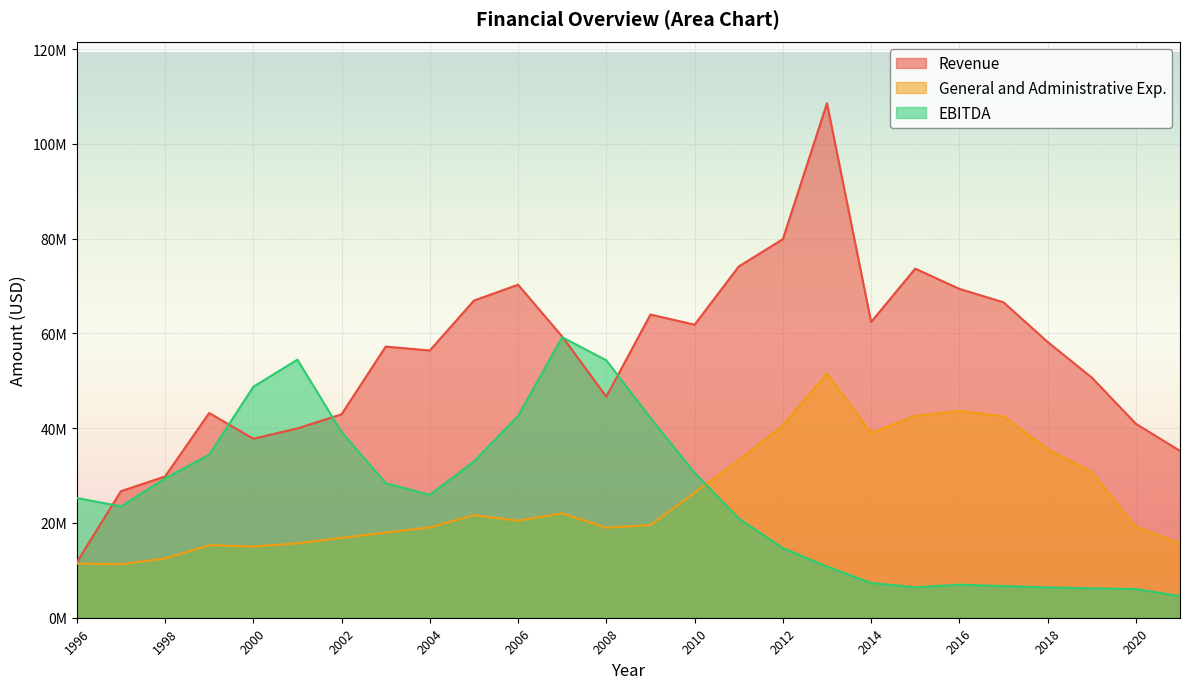

True or false: Revenue and General and Administrative Exp. cross at least once.

False